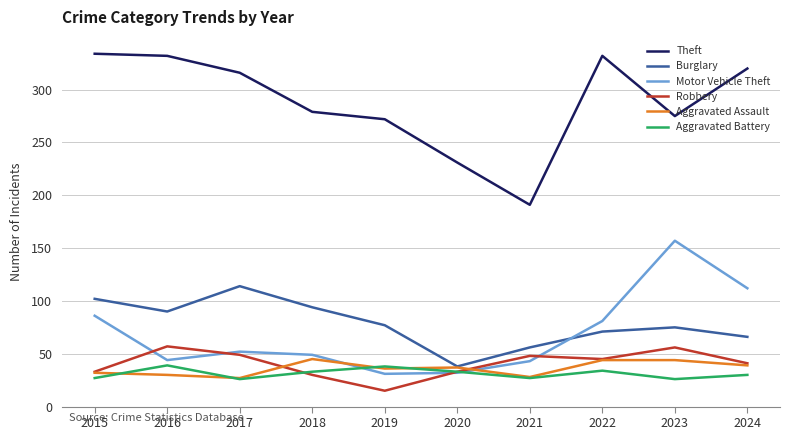

What value does the Aggravated Assault series have at 2019, to the nearest 5?

35